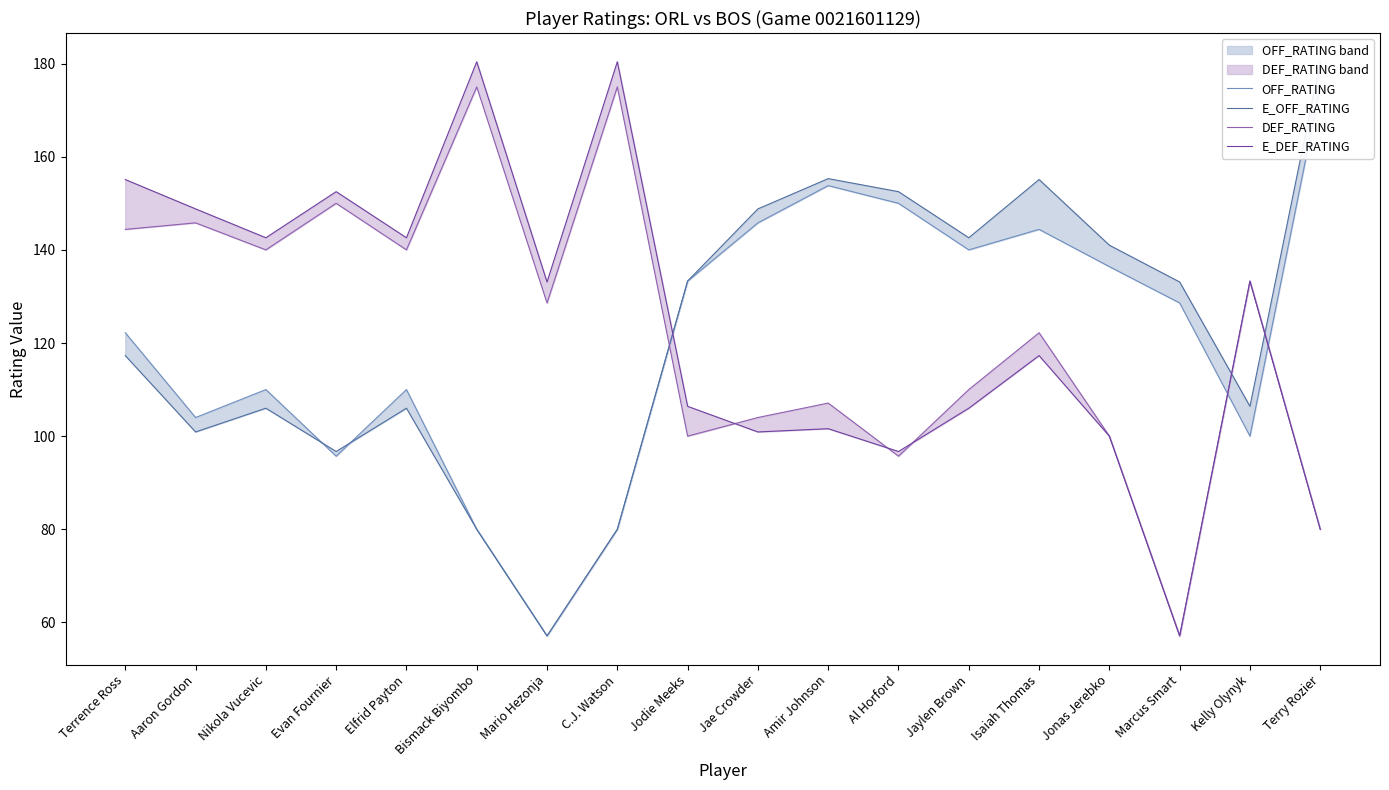

Between Evan Fournier and Jae Crowder, which is larger?

Jae Crowder